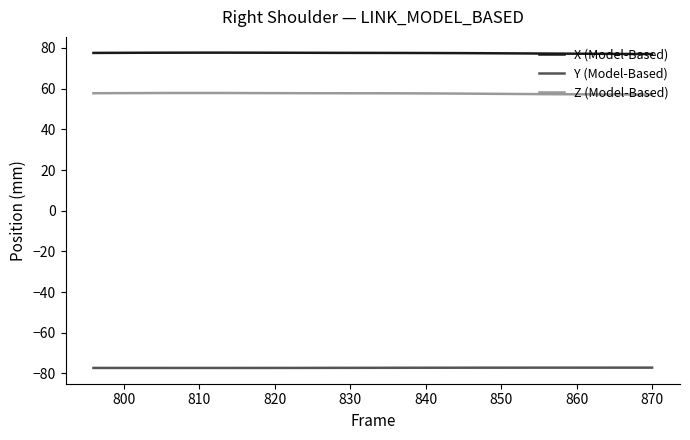

Rank the series by their maximum value, from lowest to highest.

Y (Model-Based), Z (Model-Based), X (Model-Based)